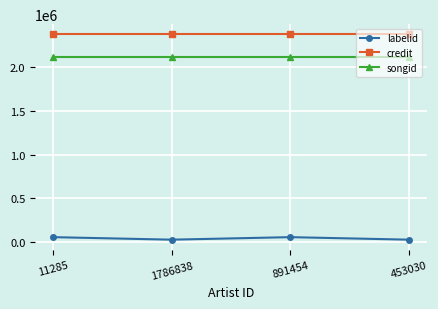

True or false: credit and labelid intersect in this chart.

False